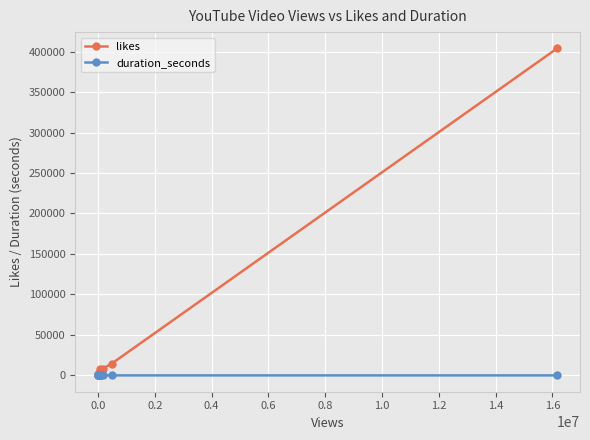

Does the chart have visible grid lines?

Yes